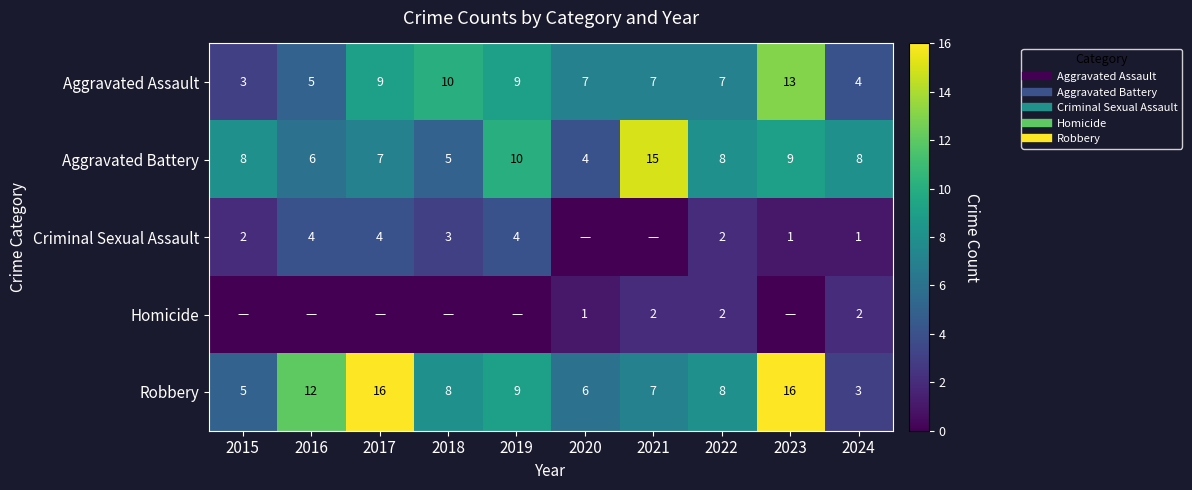

Which series changed the most between 2015 and 2023?

Robbery